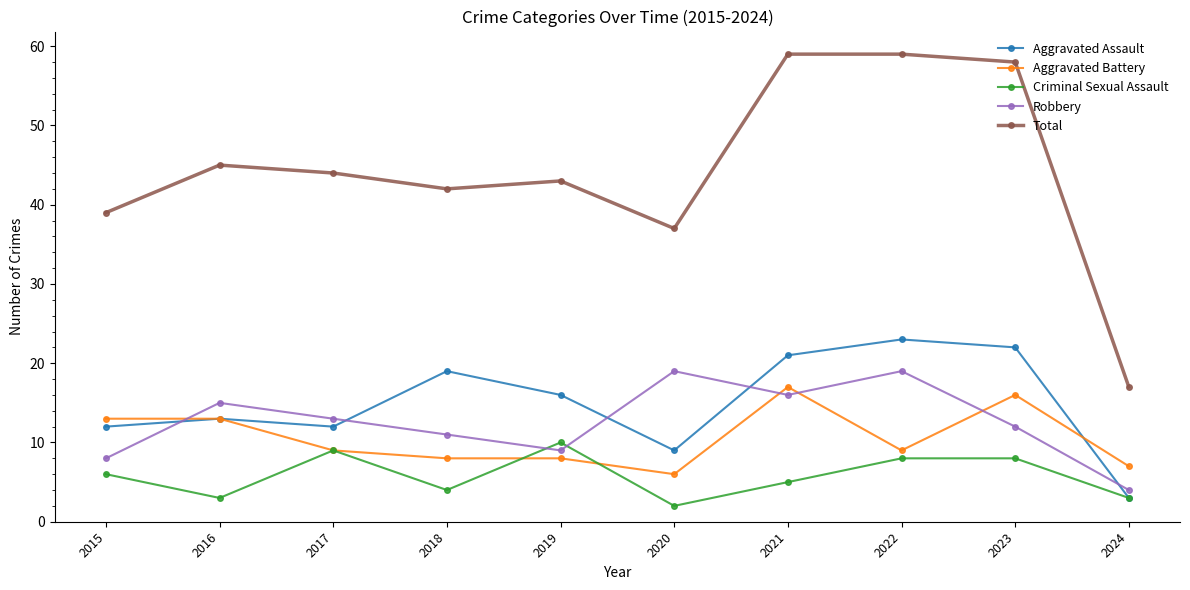

At which category does Criminal Sexual Assault reach its first local peak?

2017